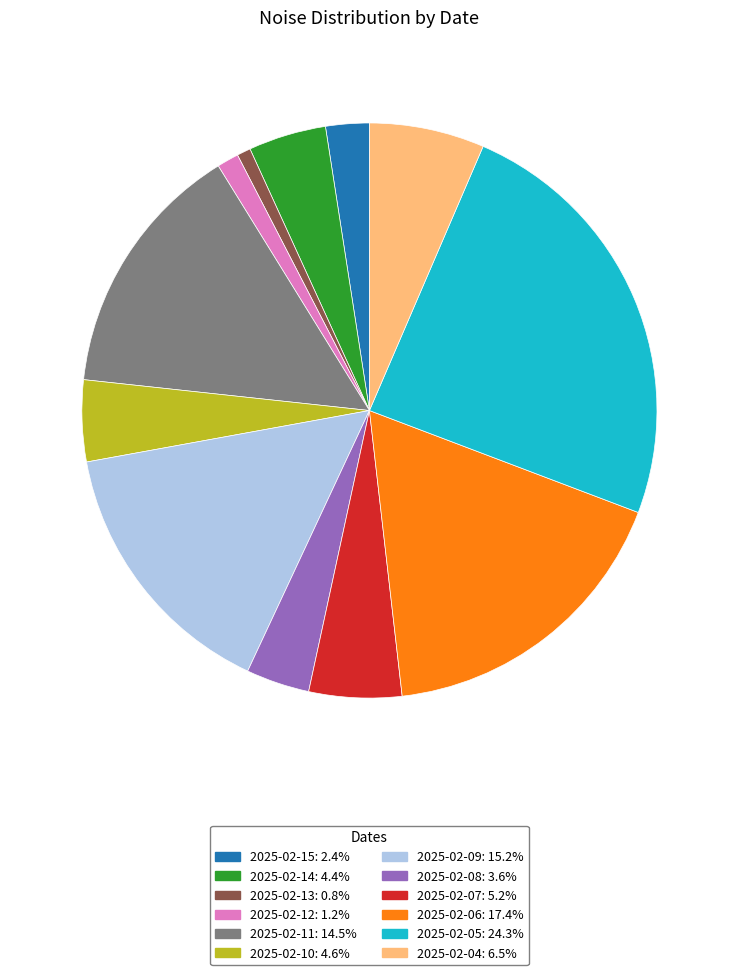

Between 2025-02-13 and 2025-02-06, which is larger?

2025-02-06